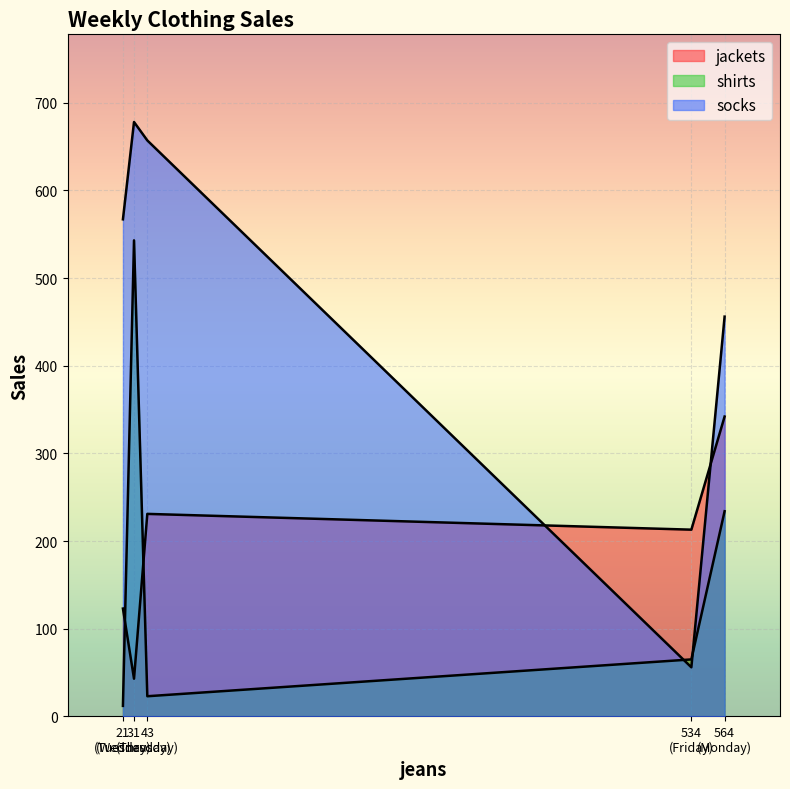

How many lines are shown in the chart?

3